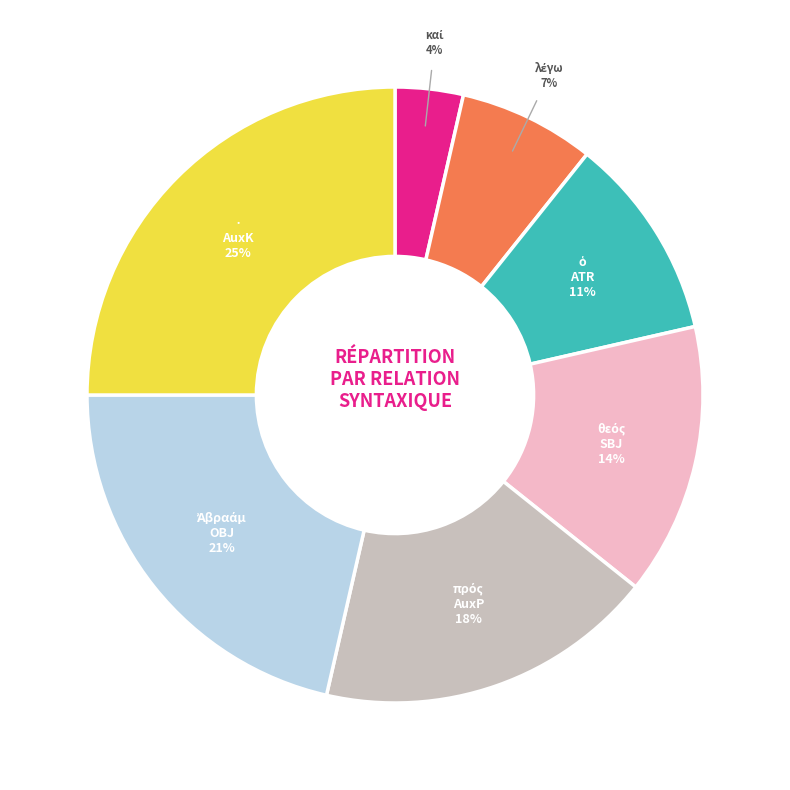

To the nearest percent, what is the average slice percentage?

14%